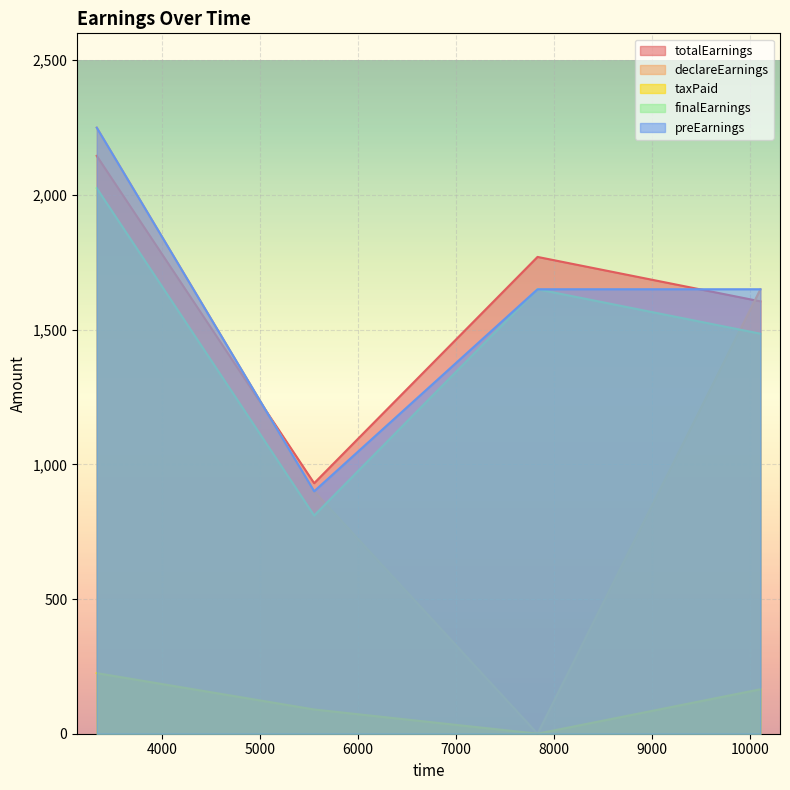

What is the difference between the maximum and minimum values in the totalEarnings series?

1215